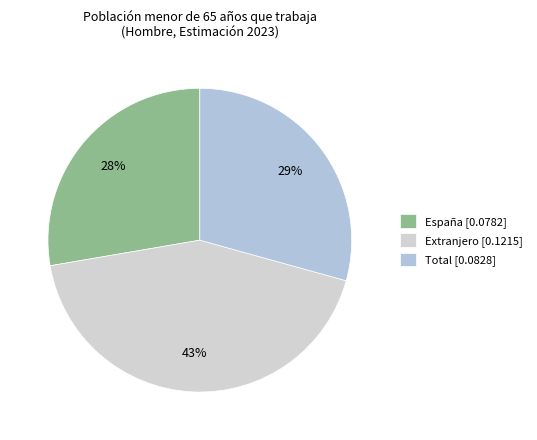

Between Total and España, which is larger?

Total